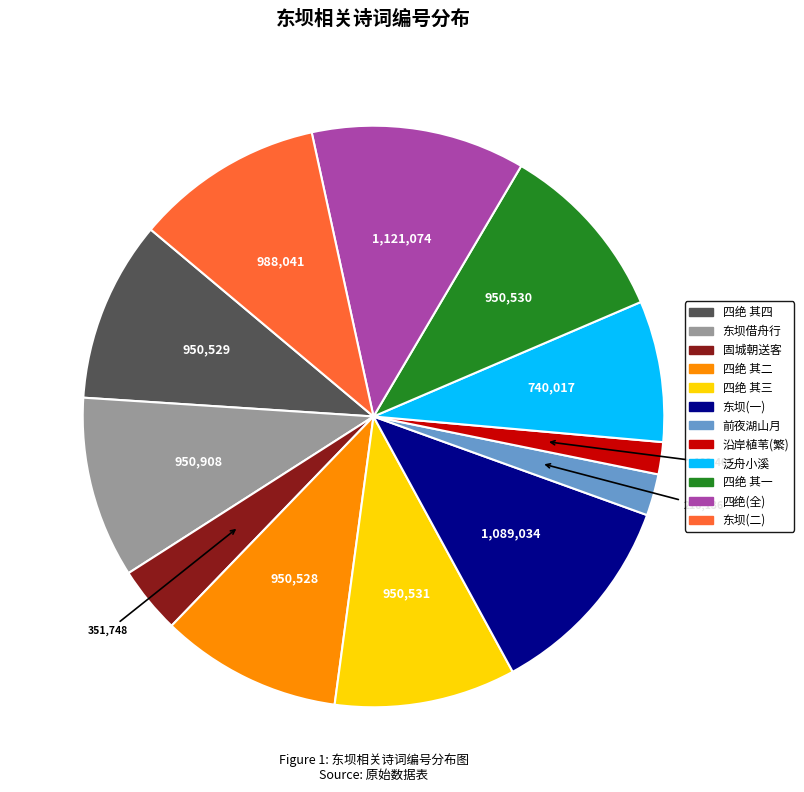

Does any single category account for the majority?

No